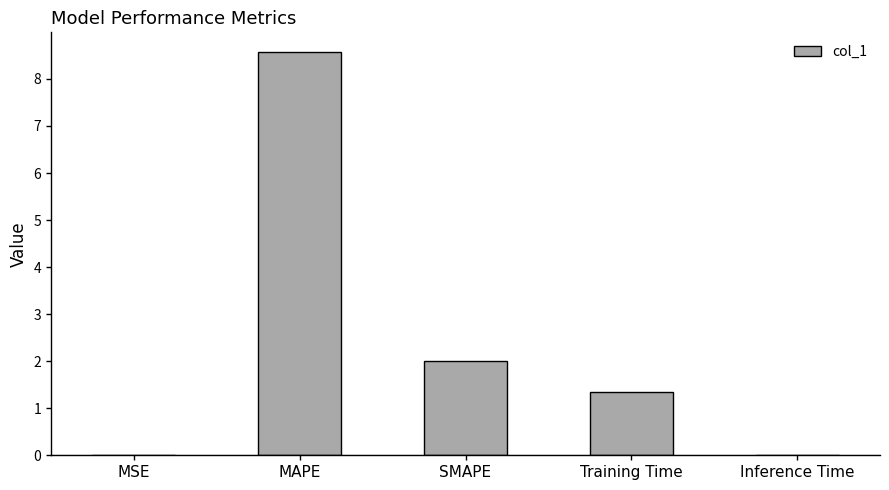

What is the sum of all values?

11.9